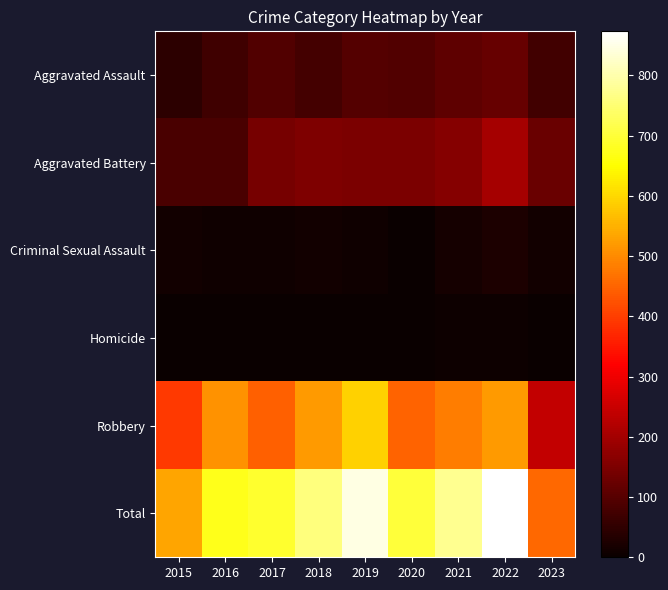

What is the difference between the highest and lowest values at 2022?

868